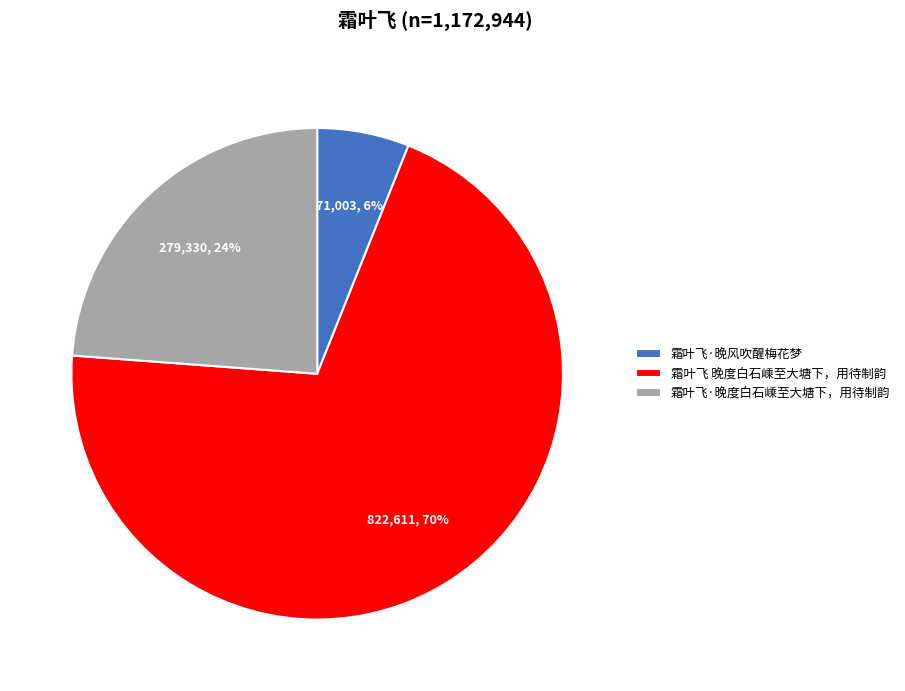

Is there a majority slice in this chart?

Yes